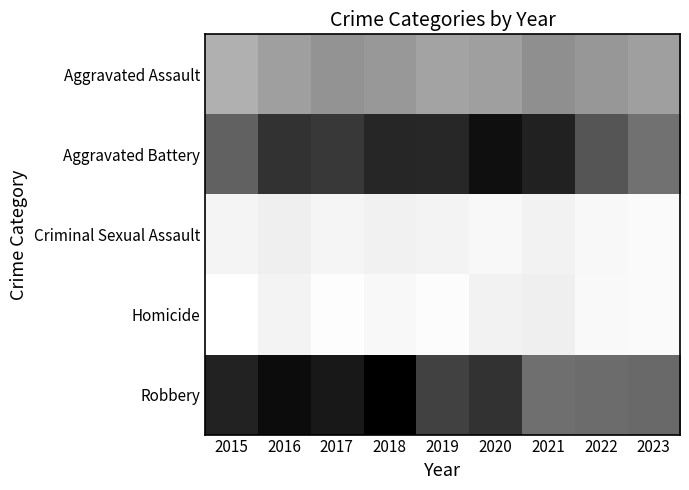

How many categories are shown in the chart?

9